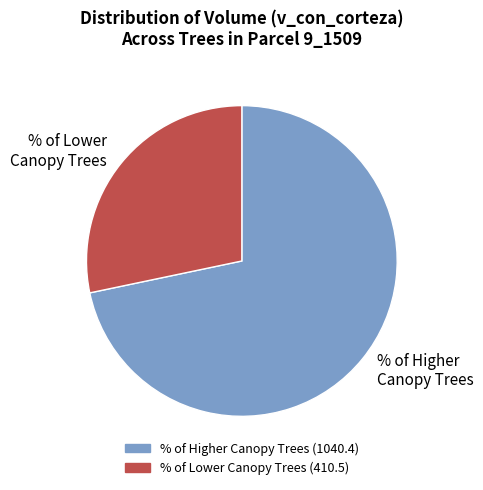

What is the ratio of the value at % of Lower Canopy Trees to the value at % of Higher Canopy Trees?

0.4